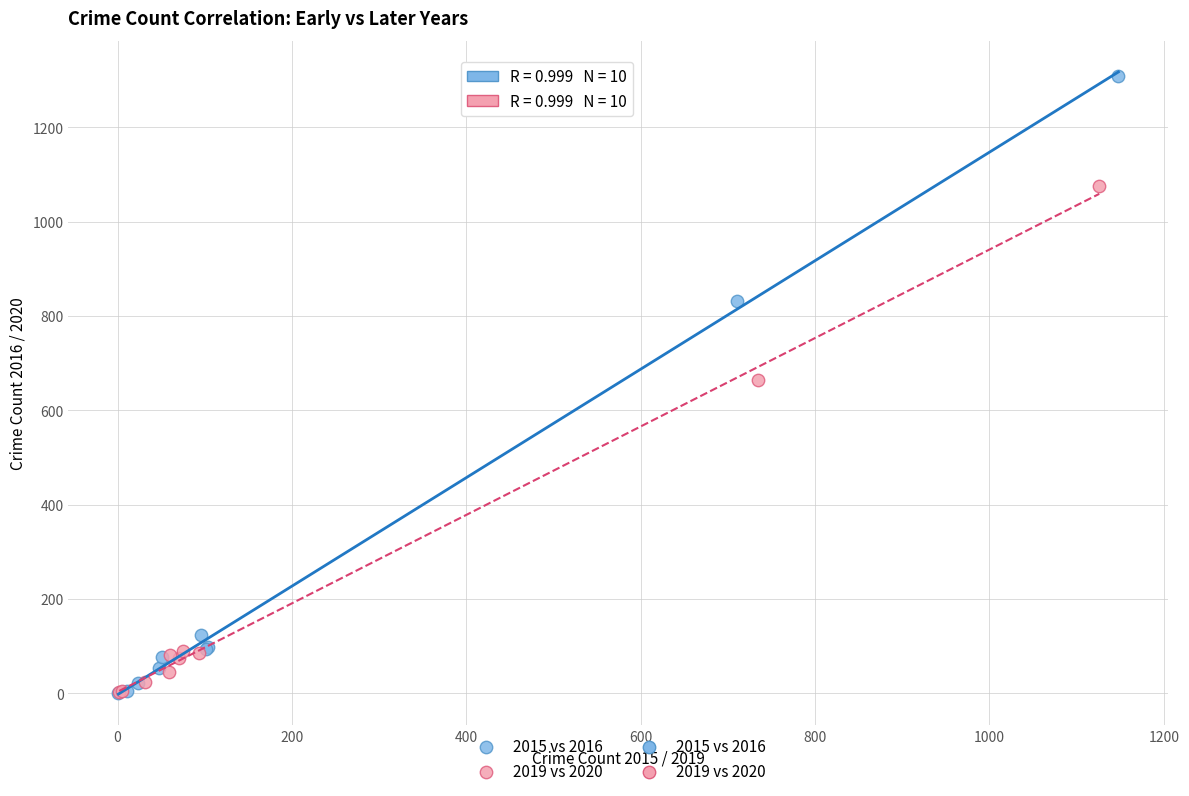

Which series contains the highest Y value?

2015 vs 2016